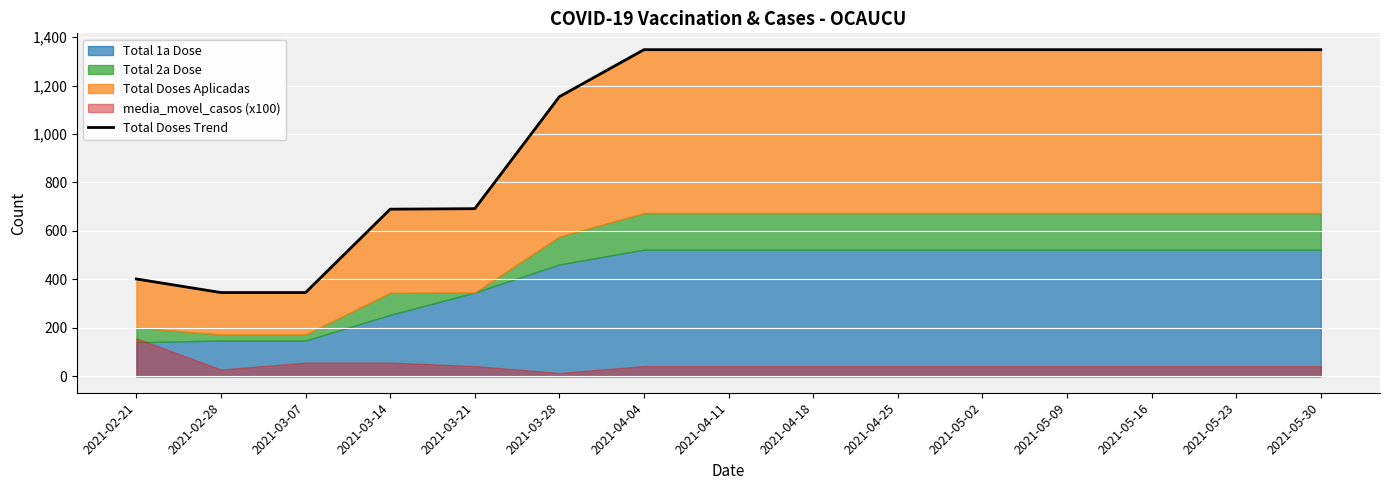

Which has a higher value, 2021-04-25 or 2021-02-21?

2021-04-25